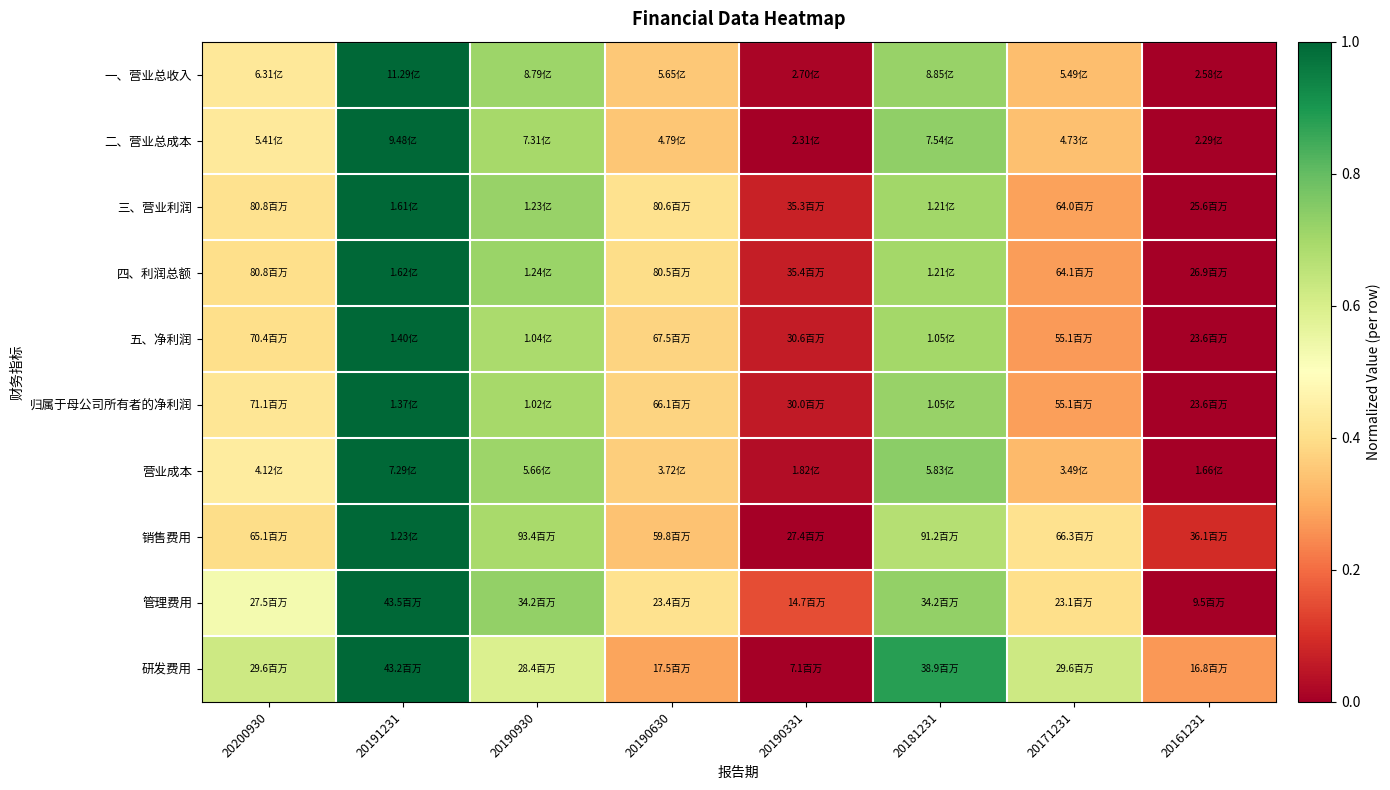

At which category does the chart reach its minimum across all series?

20161231